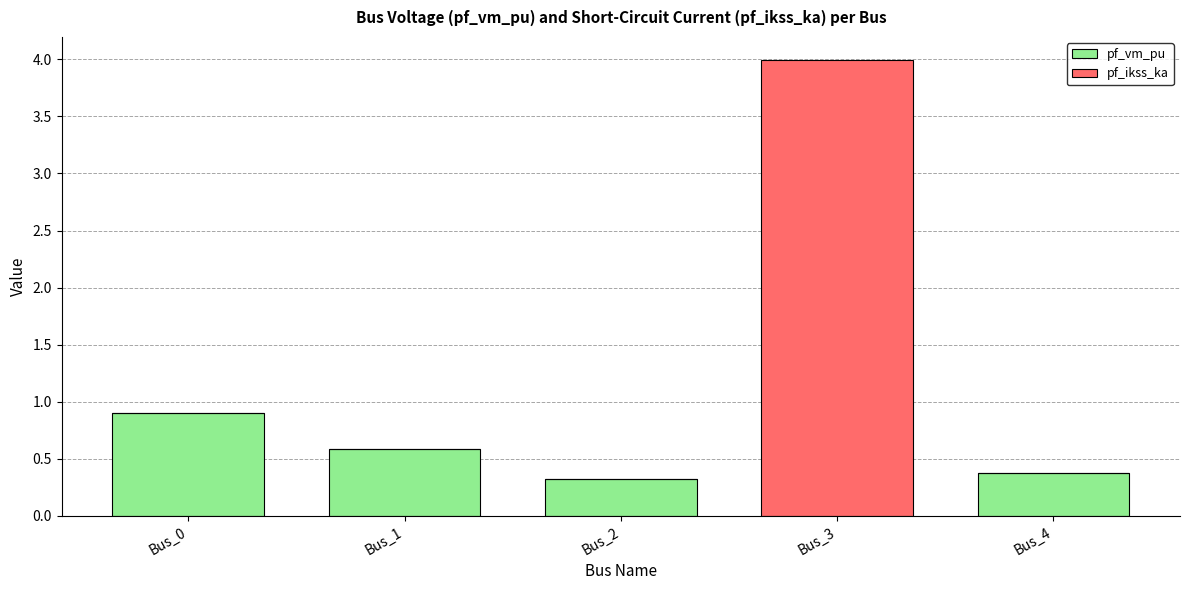

How many data points does each series have?

5